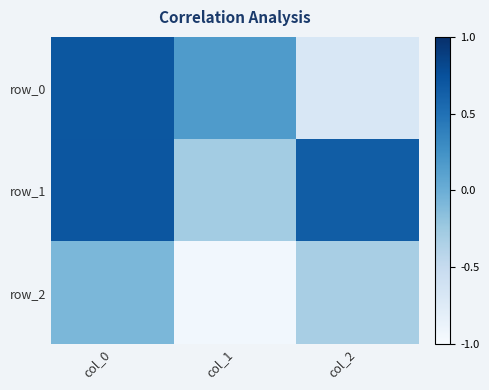

Reading right to left, what are all the values shown in this chart?

row_0: -0.7	0.2	0.7
row_1: 0.6	-0.3	0.7
row_2: -0.3	-0.9	-0.1